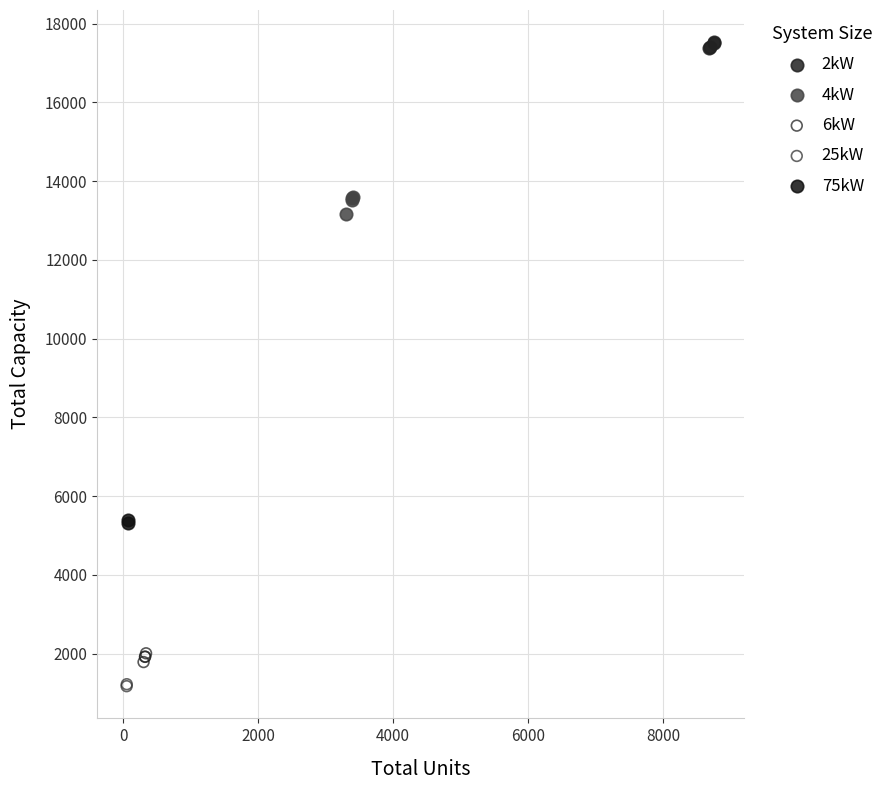

What are all the series names shown in the legend?

2kW, 4kW, 6kW, 25kW, 75kW